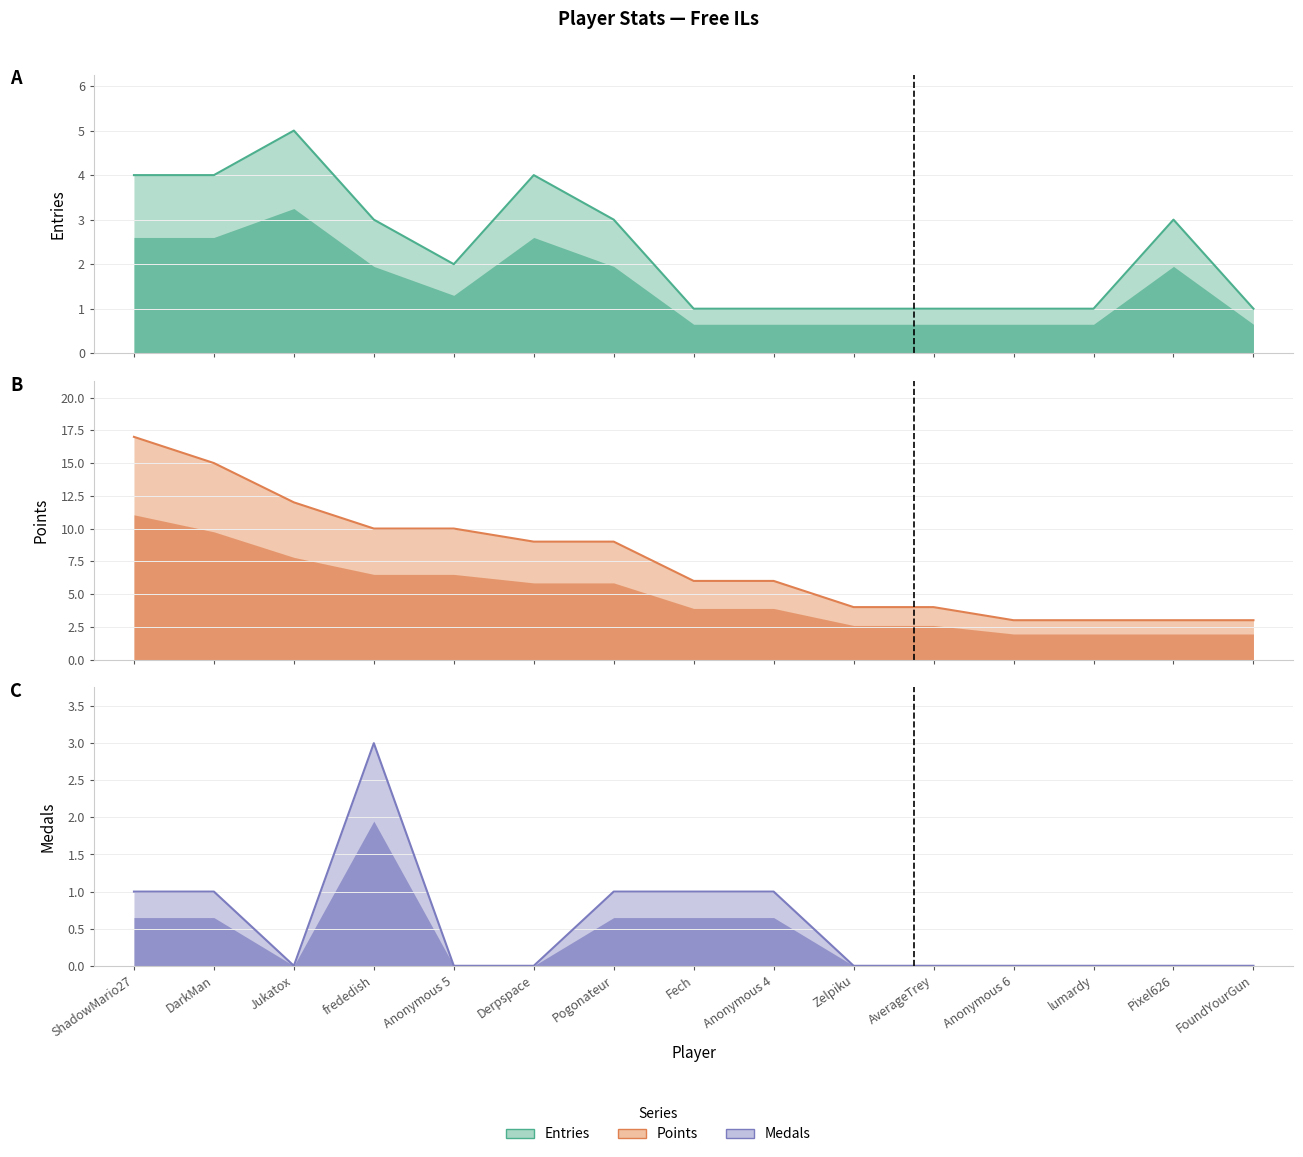

What is the value of the Points line point at the 8th from the left?

6